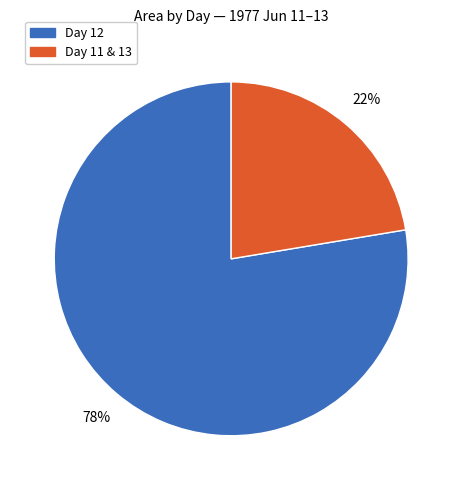

Does any single category account for the majority?

Yes